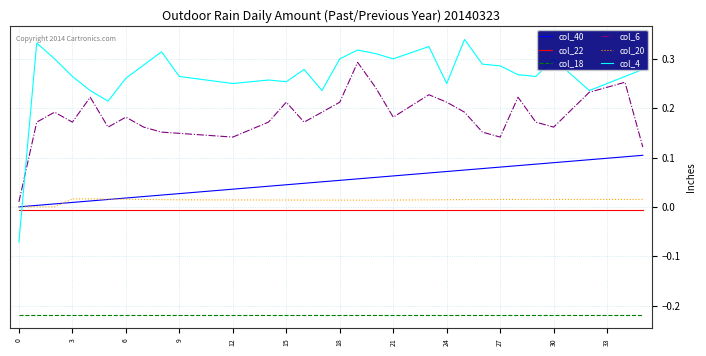

Which series has the largest total across all categories?

col_4